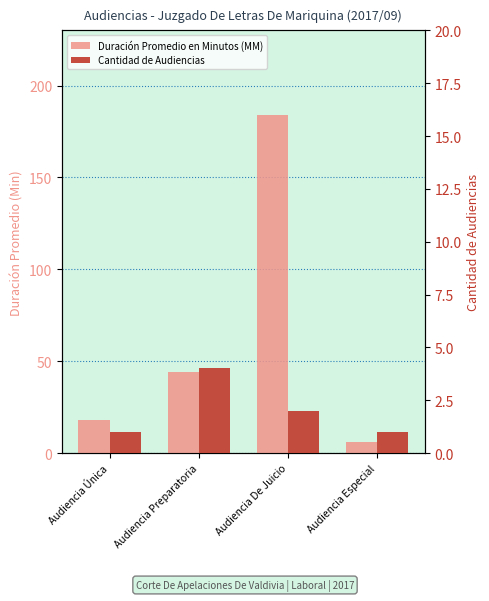

What is the difference between the maximum and minimum values in the Cantidad de Audiencias series?

3